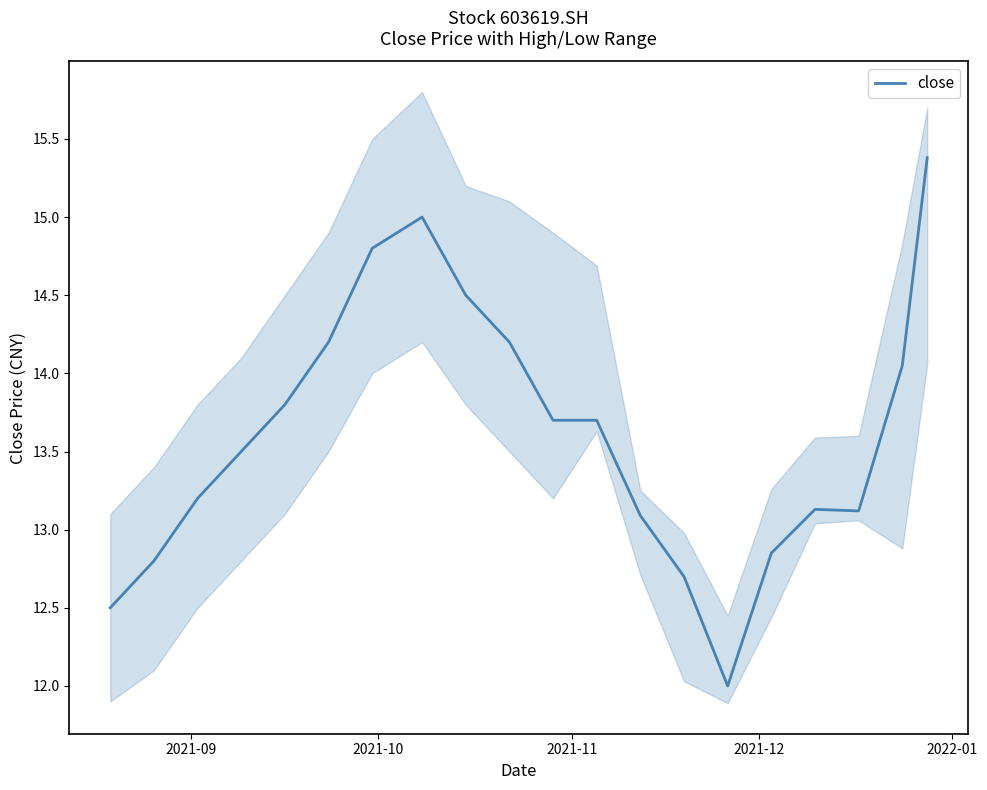

Reading left to right, transcribe all the data shown in this chart.

12.5	12.8	13.2	13.5	13.8	14.2	14.8	15.0	14.5	14.2	13.7	13.7	13.1	12.7	12.0	12.8	13.1	13.1	14.1	15.4